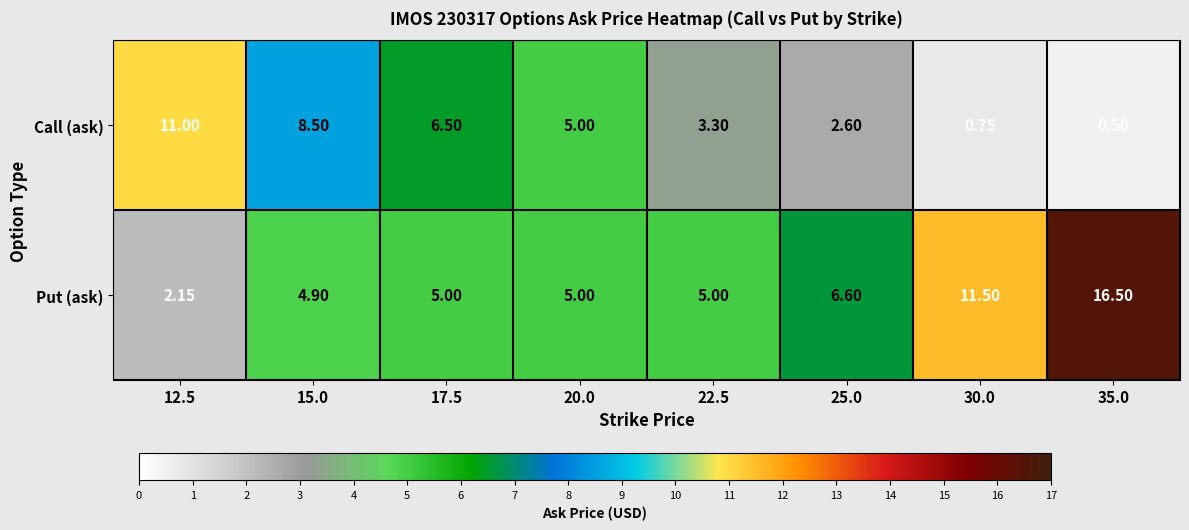

Rank the series at 25.0 from highest to lowest value.

Put (ask), Call (ask)